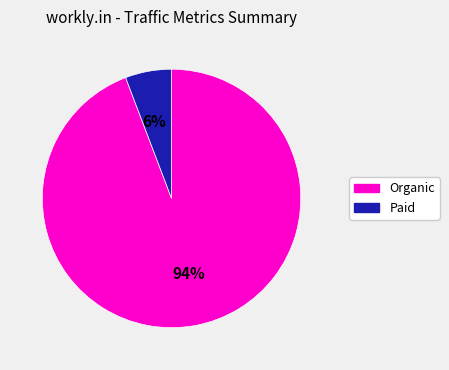

To the nearest percent, what is the difference between the largest and smallest slice percentages?

88%